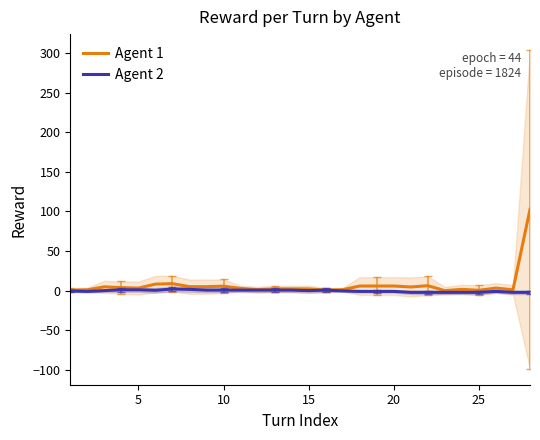

True or false: Agent 1 and Agent 2 cross at least once.

False